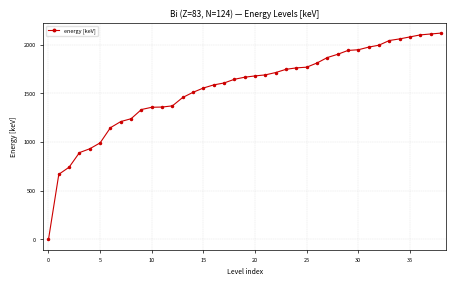

How many lines are shown in the chart?

1